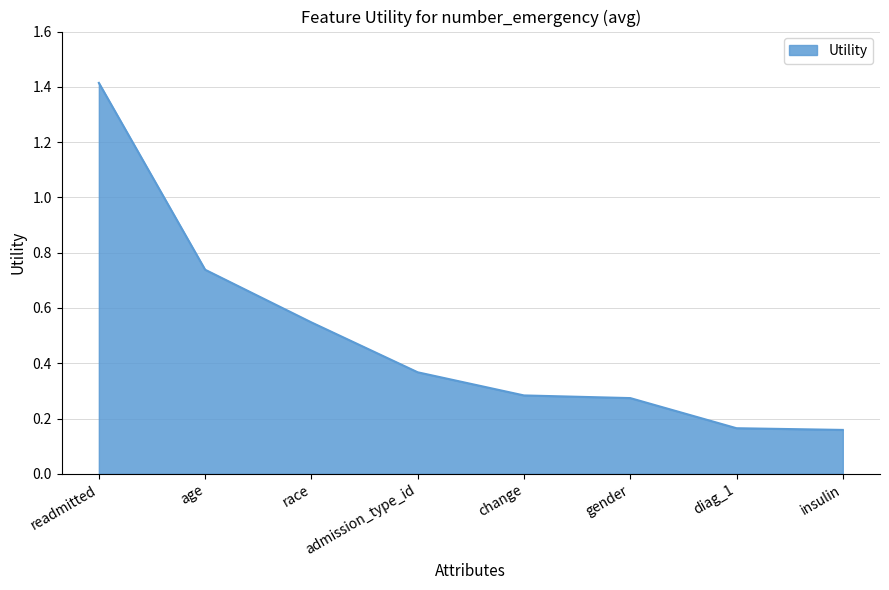

What is the maximum value shown in the chart?

1.4